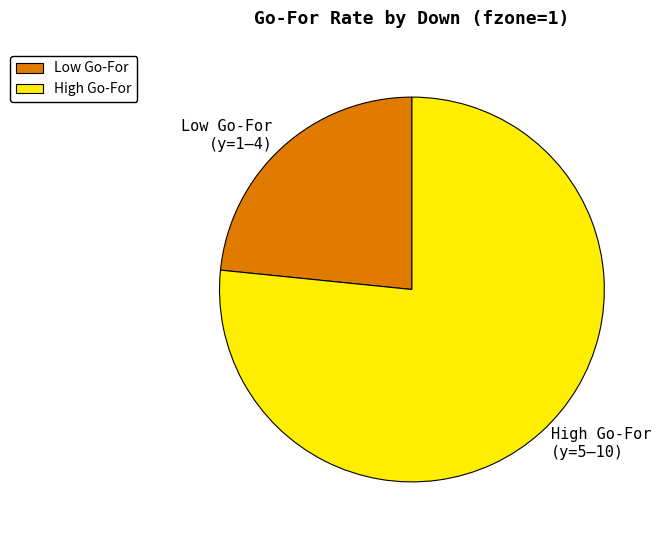

Is it true that High Go-For (y=5–10) is 71% of the pie?

False